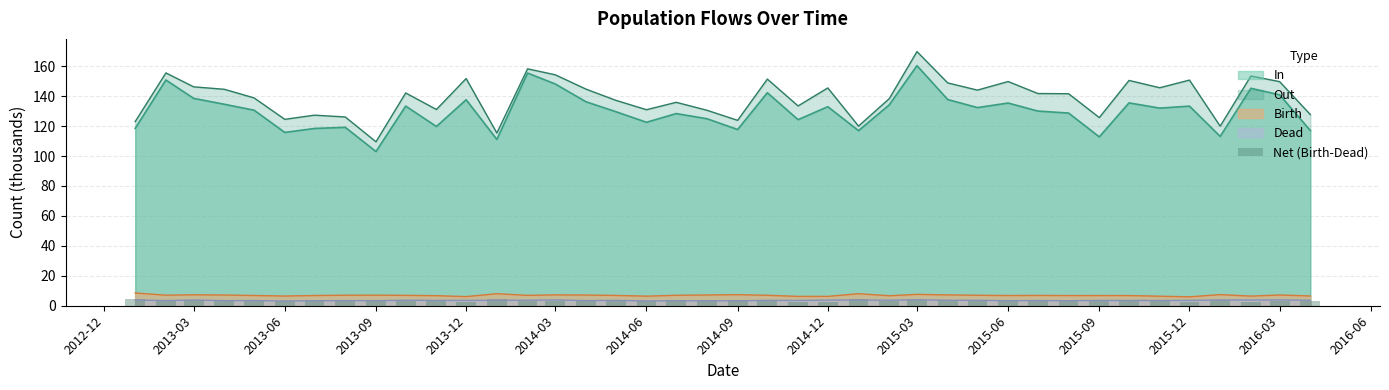

At which label does In reach its peak?

2015-03